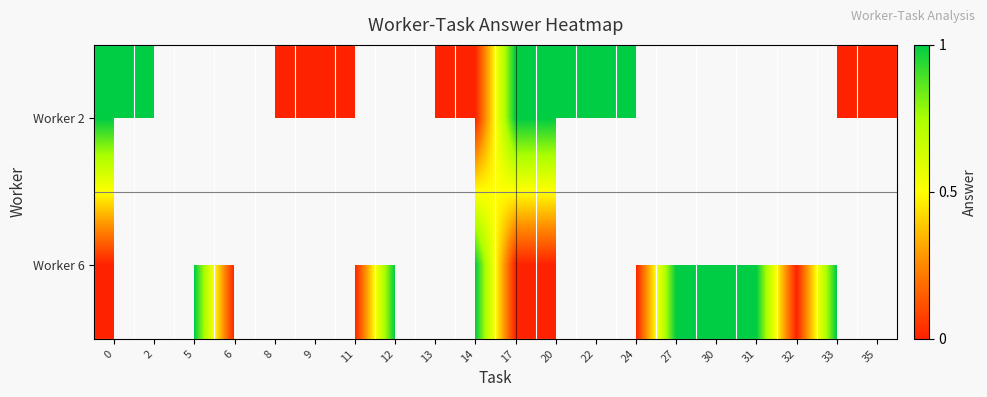

Read the Worker 6 value at 12.

1.0